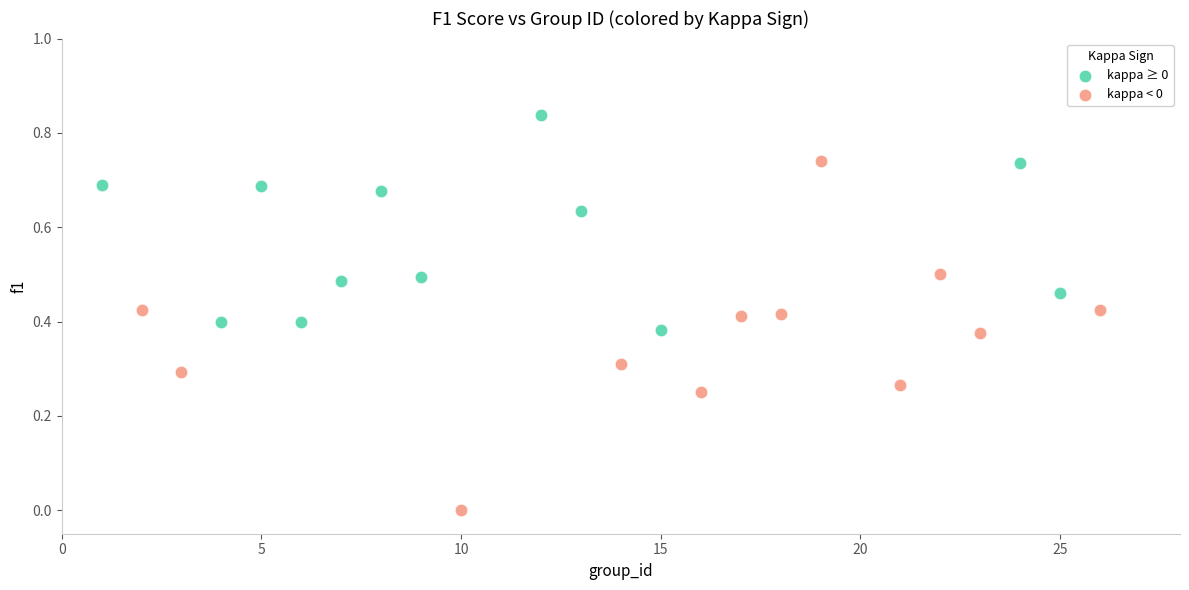

Which series reaches the minimum Y coordinate?

kappa < 0